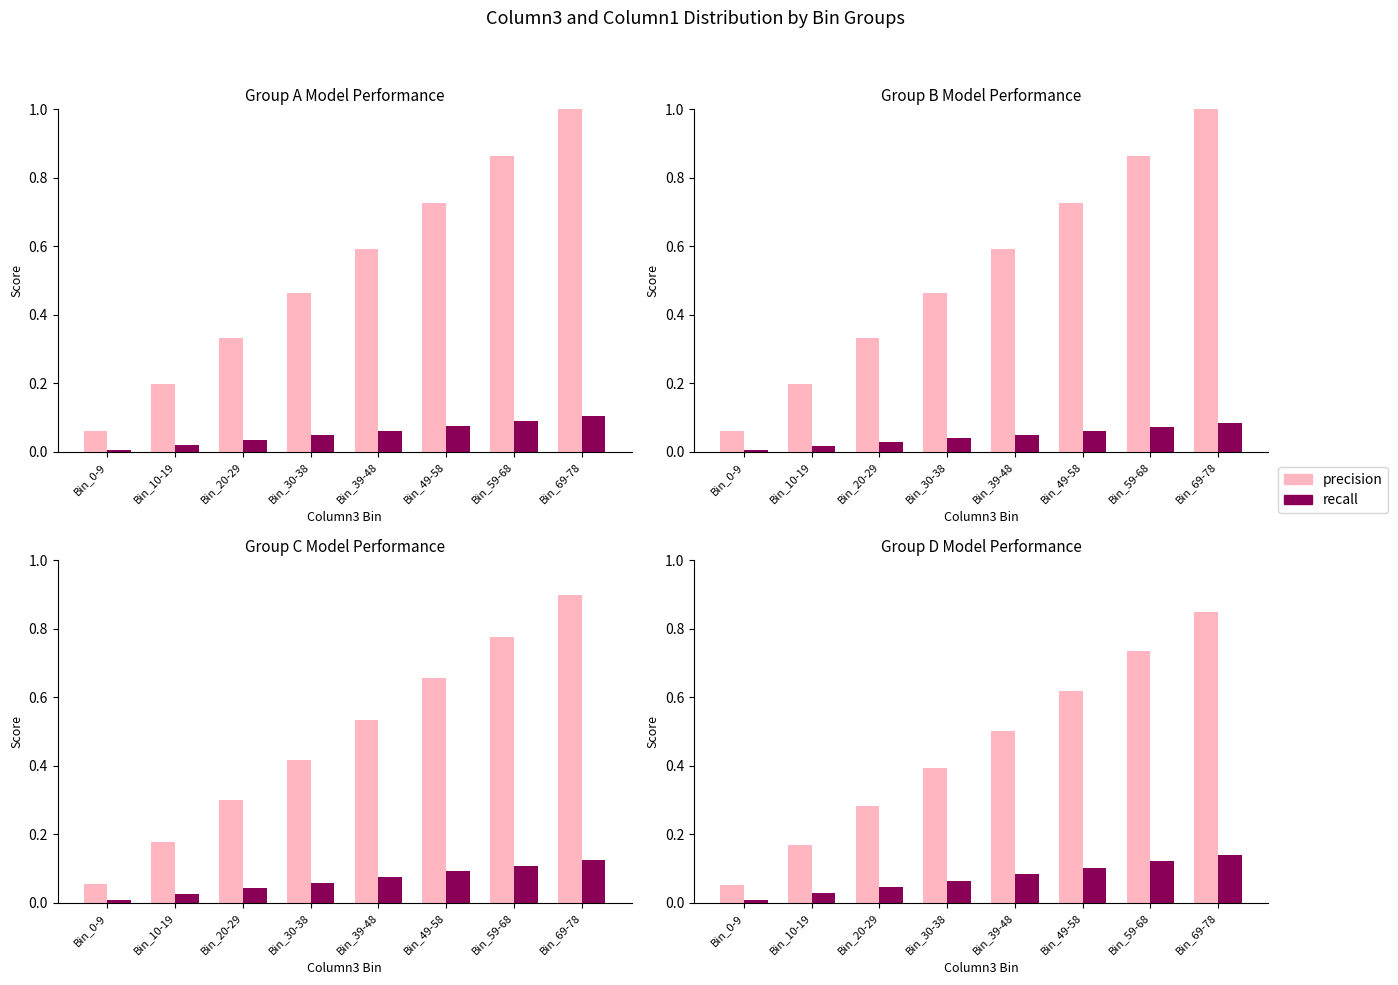

What is the difference between the maximum and minimum values in the recall series?

0.1